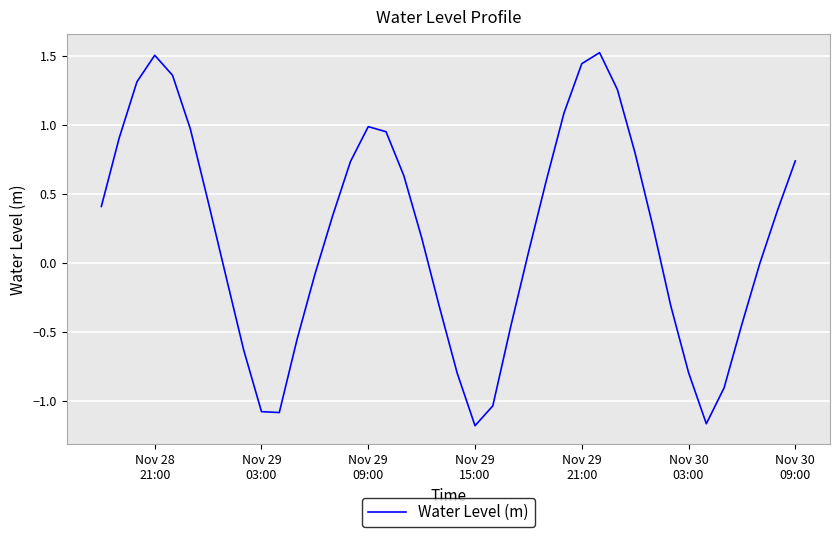

What is the greatest value displayed?

1.5